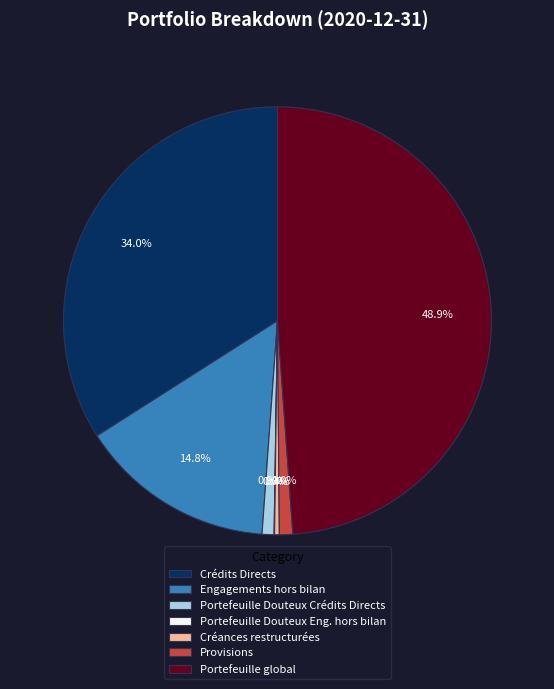

Is there a majority slice in this chart?

No